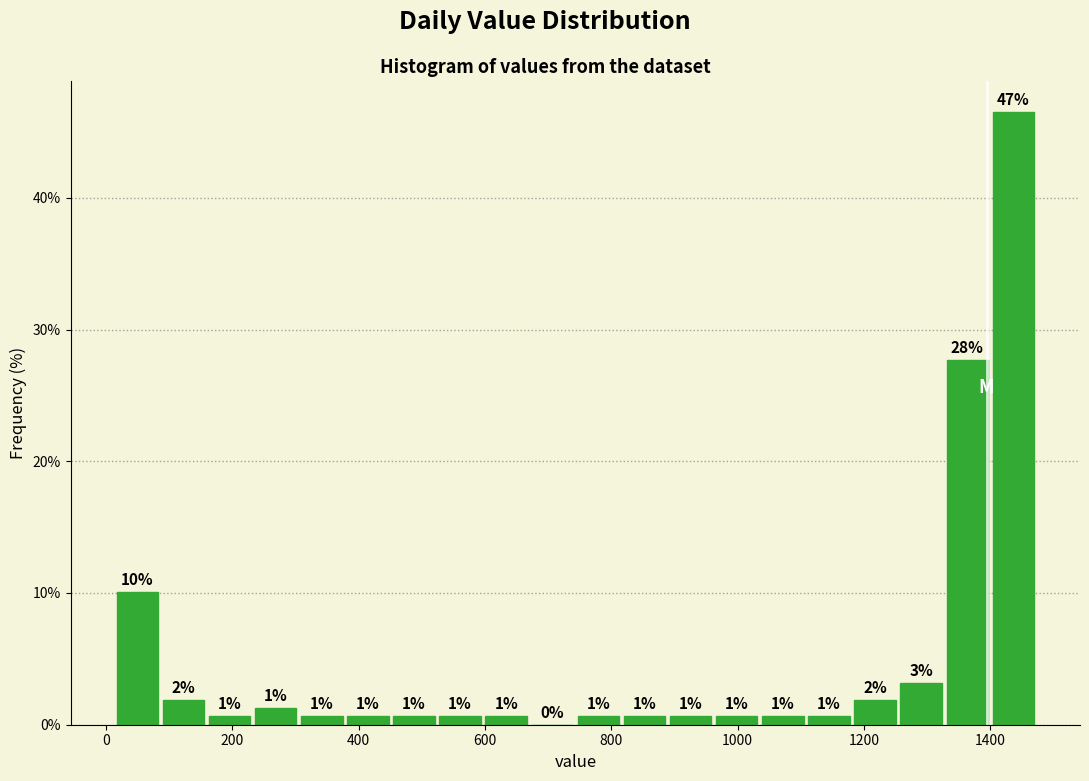

Around what value on the x-axis is the tallest bar? Give the approximate position of its centre, as read against the axis.

1440